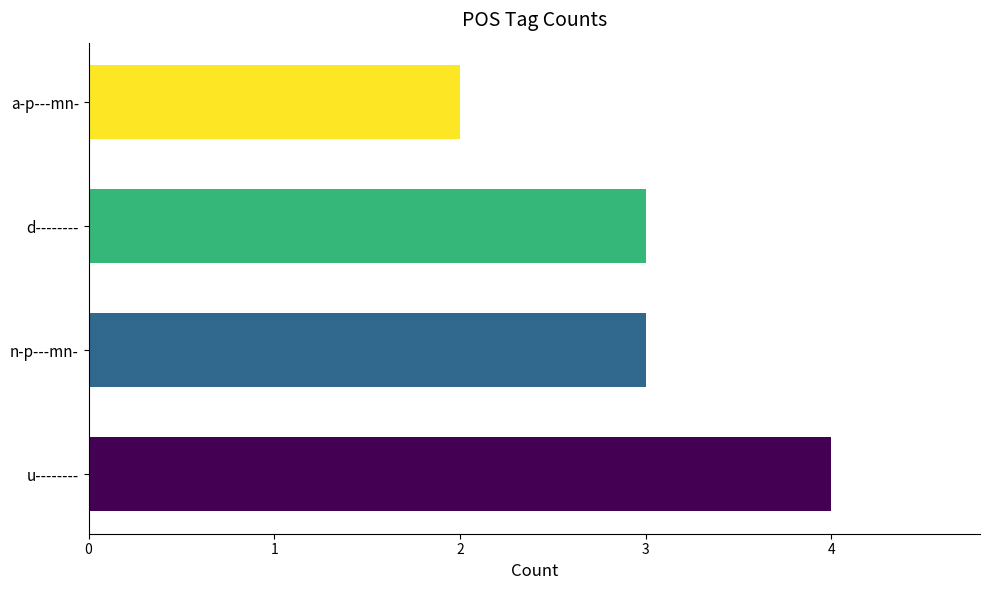

How many distinct data groups are displayed?

1